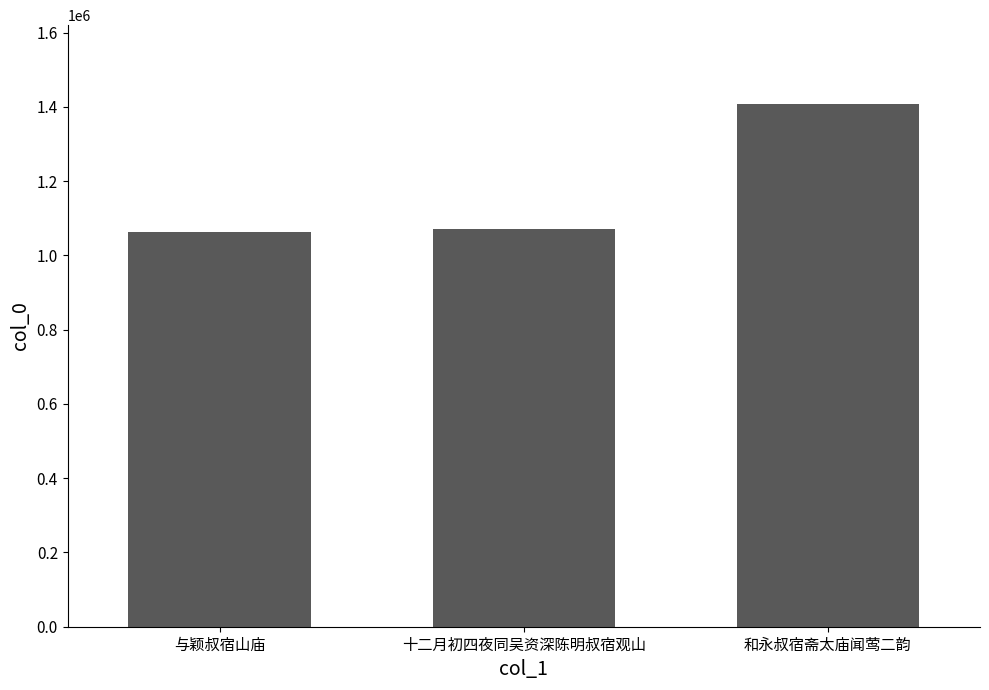

What is the sum of all values?

3542856